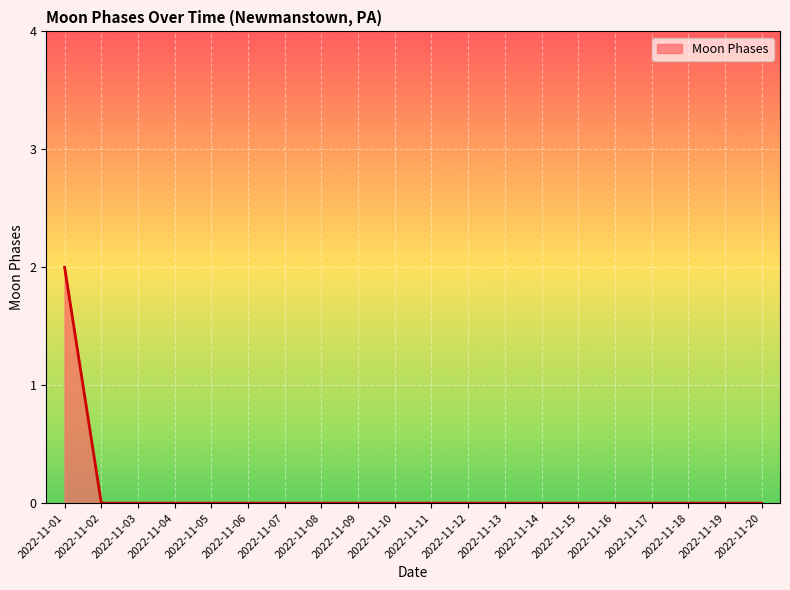

True or false: the data shows 1 at 2022-11-19.

False